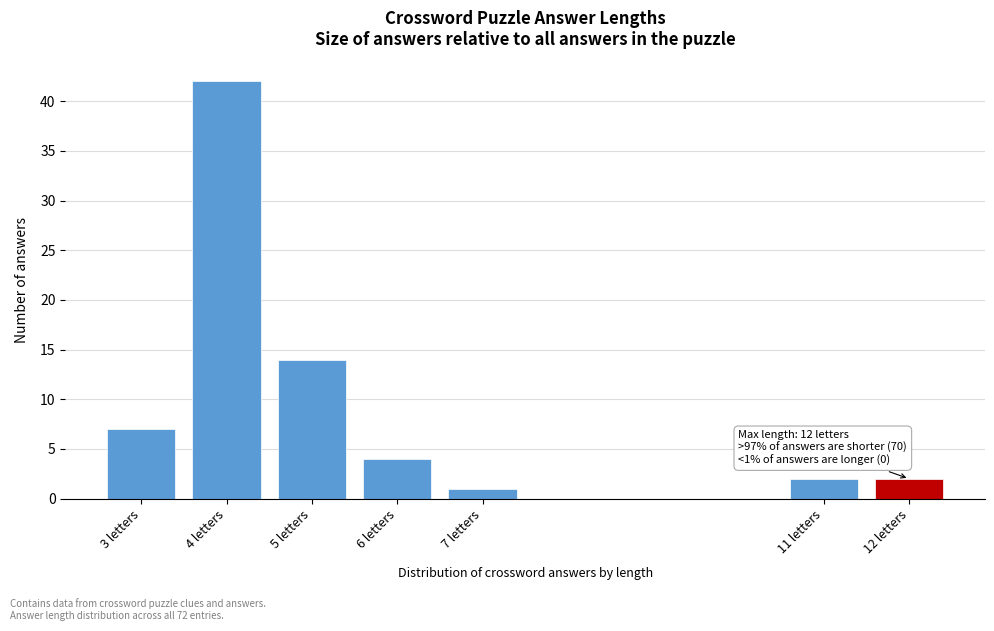

Reading right to left, extract all data points from this chart.

2	2	1	4	14	42	7